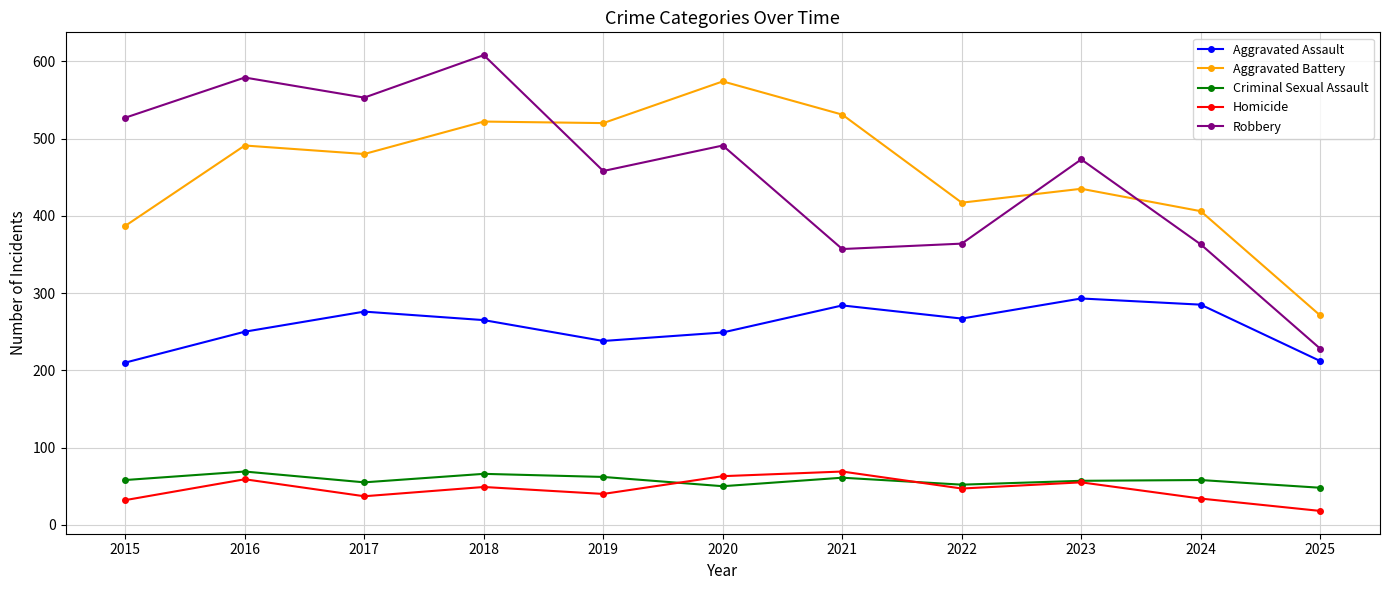

What are all the series names shown in the legend?

Aggravated Assault, Aggravated Battery, Criminal Sexual Assault, Homicide, Robbery